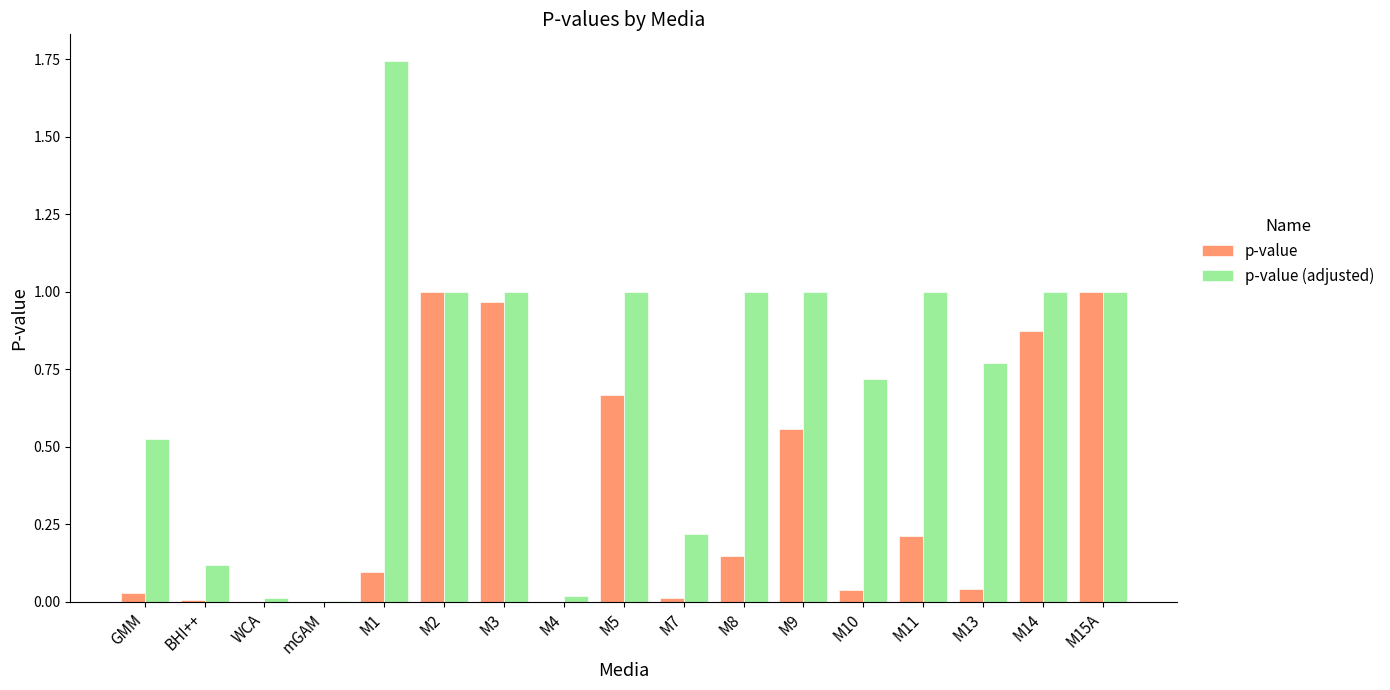

What are all the series names shown in the legend?

p-value, p-value (adjusted)